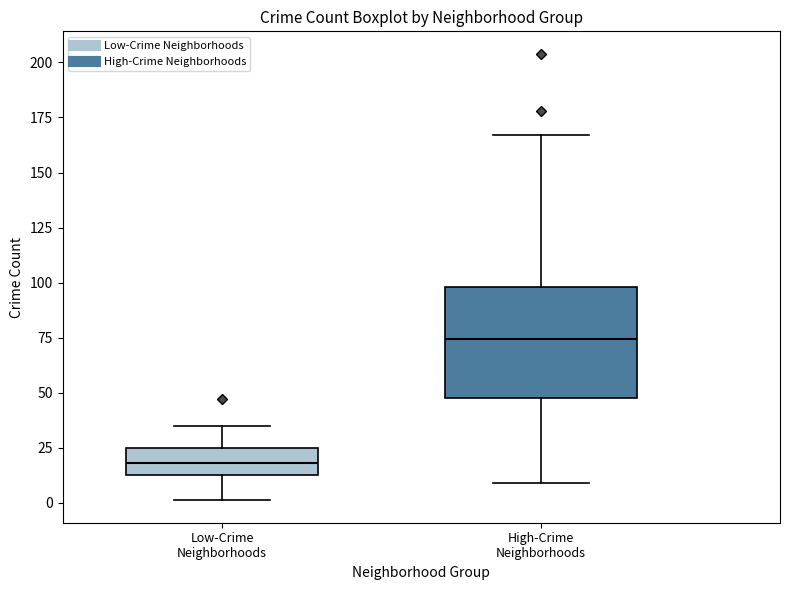

Reading left to right, read every box against the y-axis: the position of its median line, the range the box covers, and the ends of its whiskers. The values are not printed on the chart, so give them approximately, as read against the axis.

Low-Crime Neighborhoods: median 20, box 15 to 25, whiskers 0 to 35
High-Crime Neighborhoods: median 75, box 50 to 100, whiskers 10 to 165